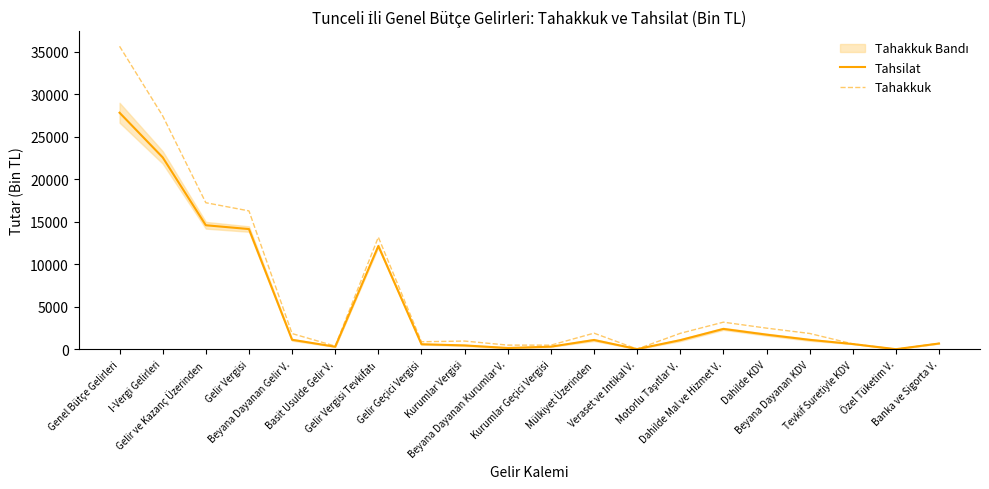

Between Veraset ve İntikal V. and I-Vergi Gelirleri, which is larger?

I-Vergi Gelirleri